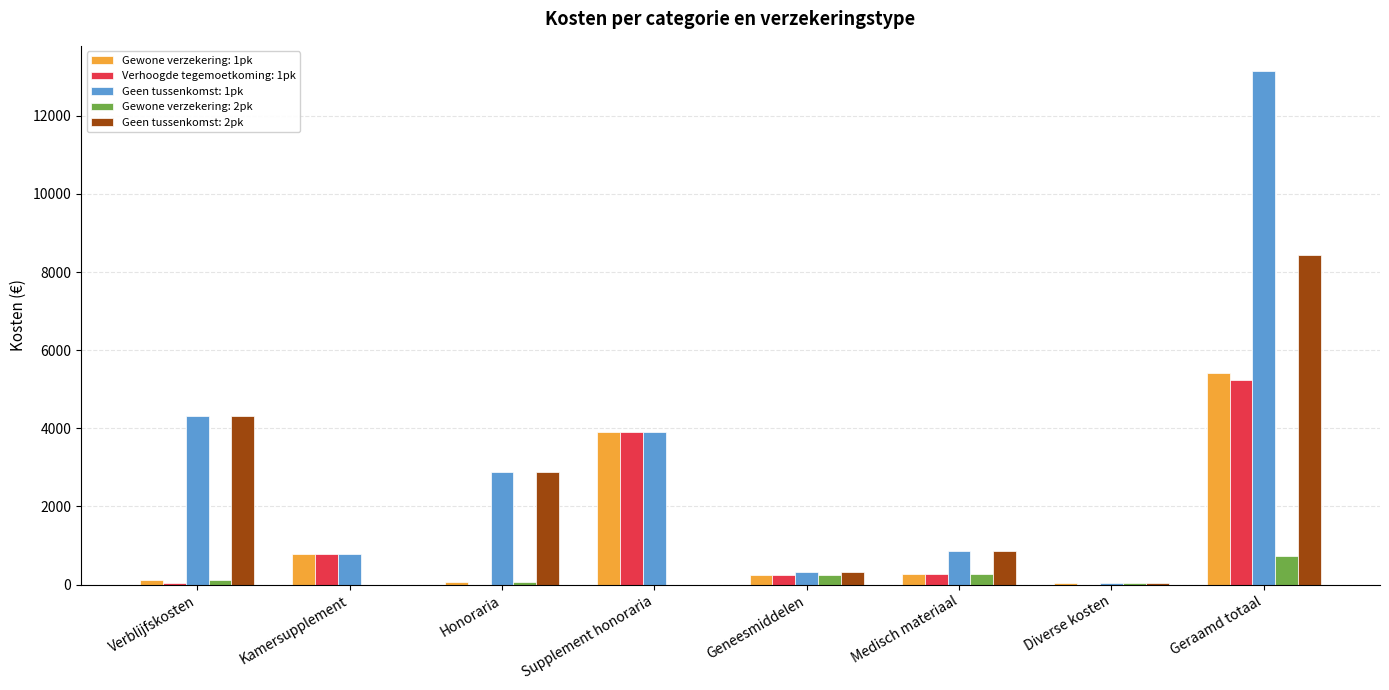

Read the Geen tussenkomst: 1pk value at Kamersupplement, to the nearest 10.

790